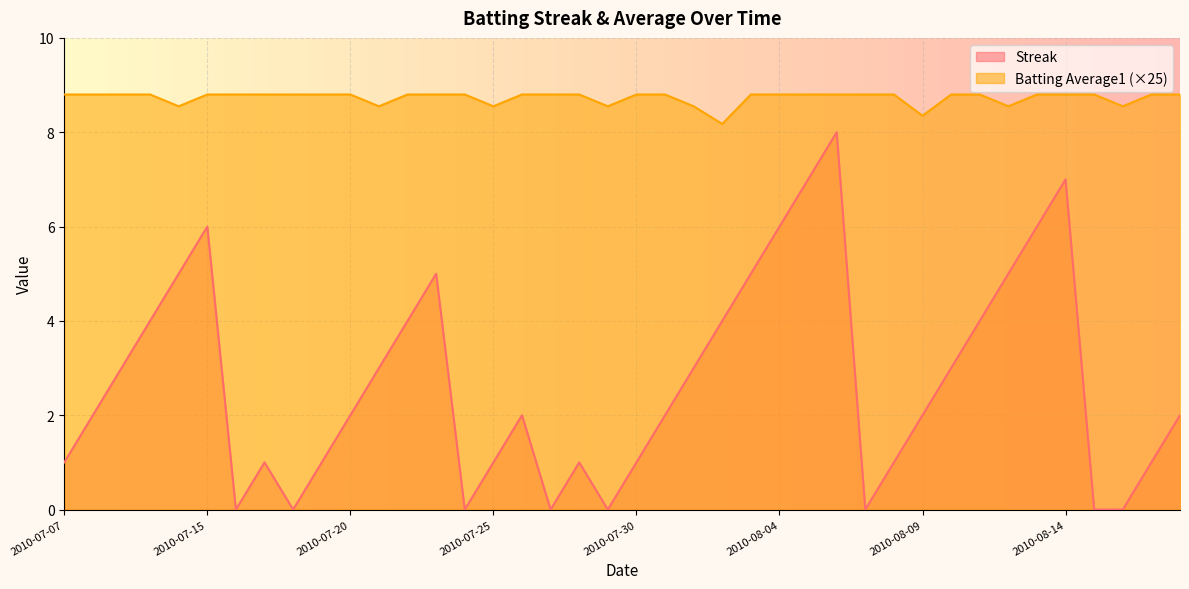

What is the lowest value of the Batting Average1 series?

8.2